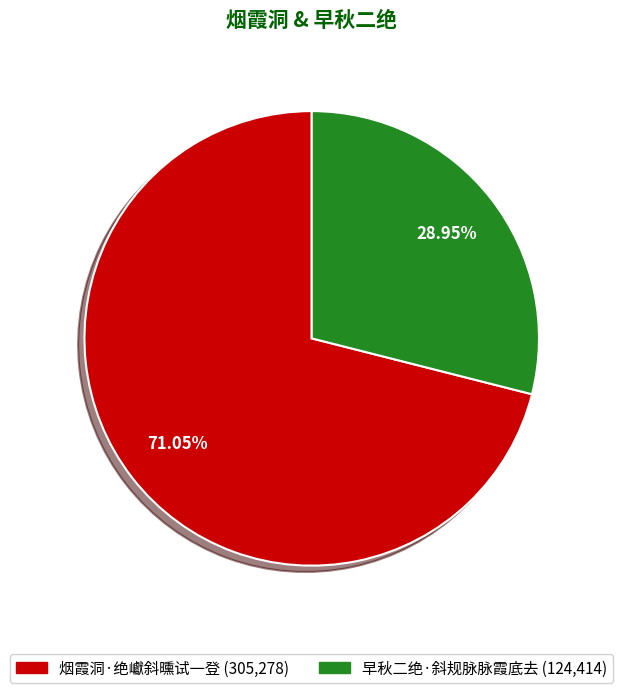

Do 早秋二绝·斜规脉脉霞底去 and 烟霞洞·绝巘斜曛试一登 together represent more than half of the pie?

Yes